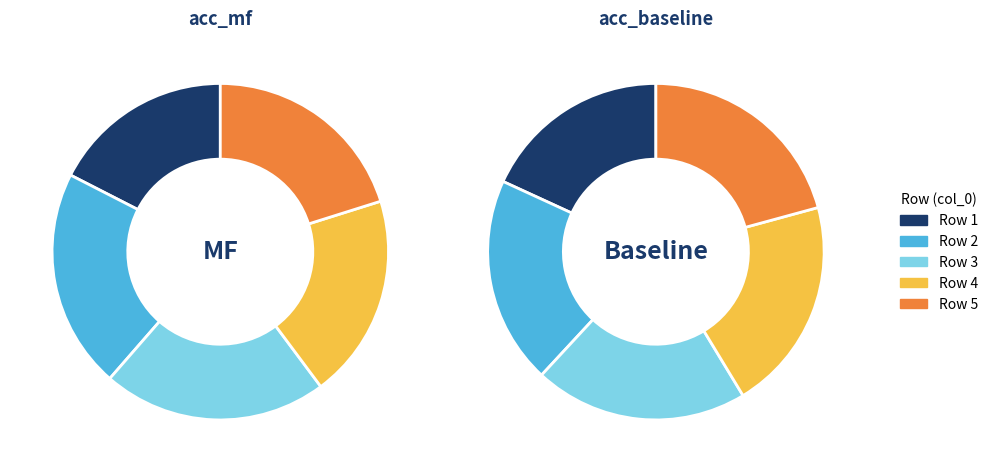

To the nearest percent, what is the average slice percentage?

20%